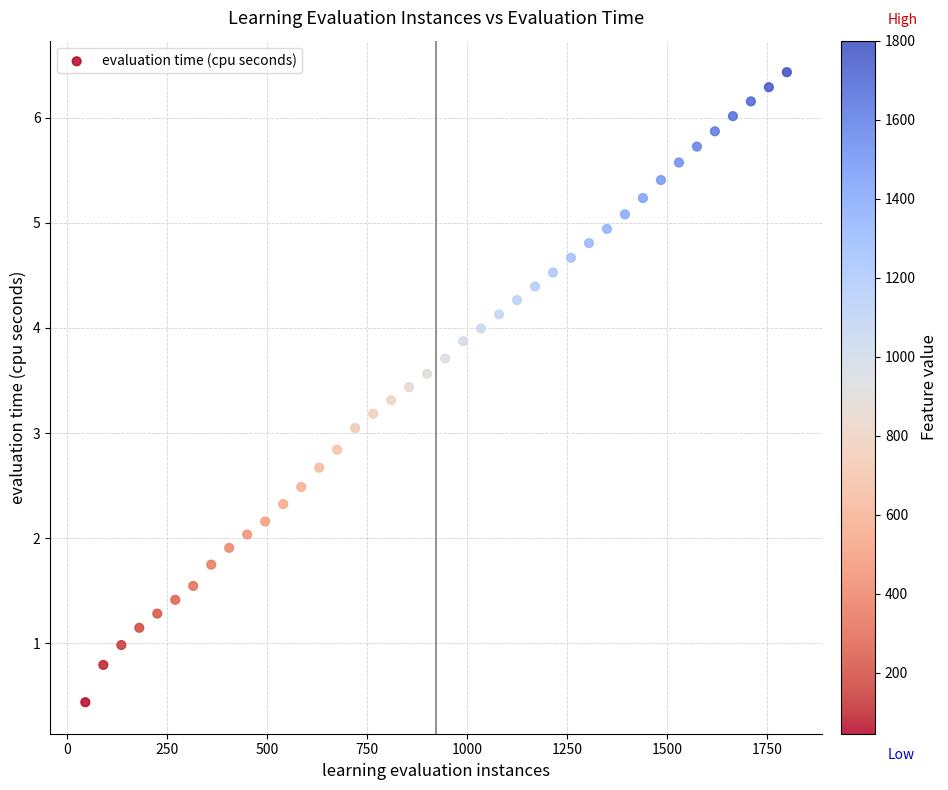

What is the range of Y values (max minus min)?

6.0